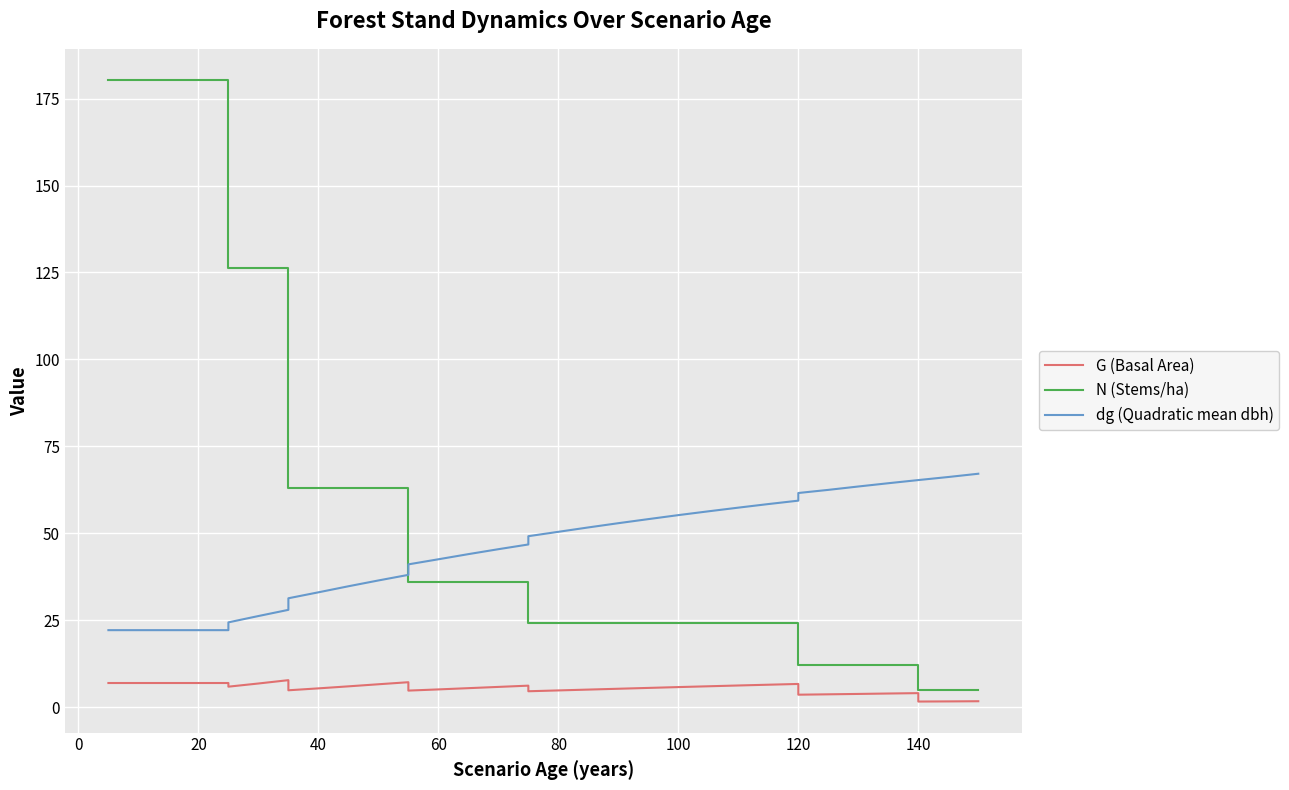

How many data points in N (Stems/ha) are above 35?

18